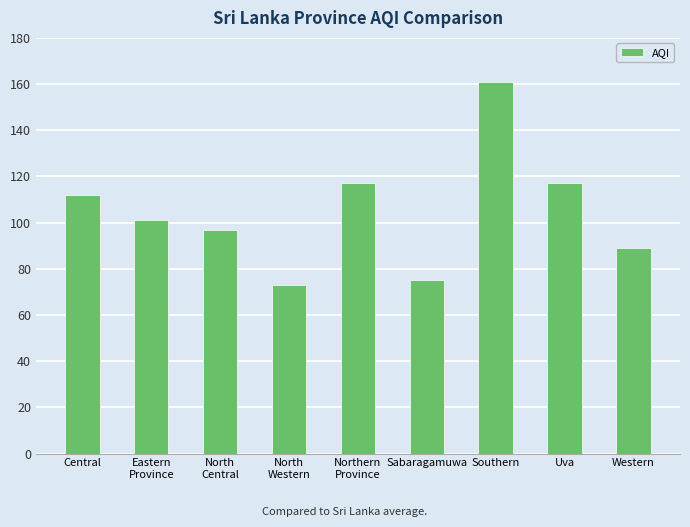

Reading left to right, extract all data points from this chart.

112	101	97	73	117	75	161	117	89